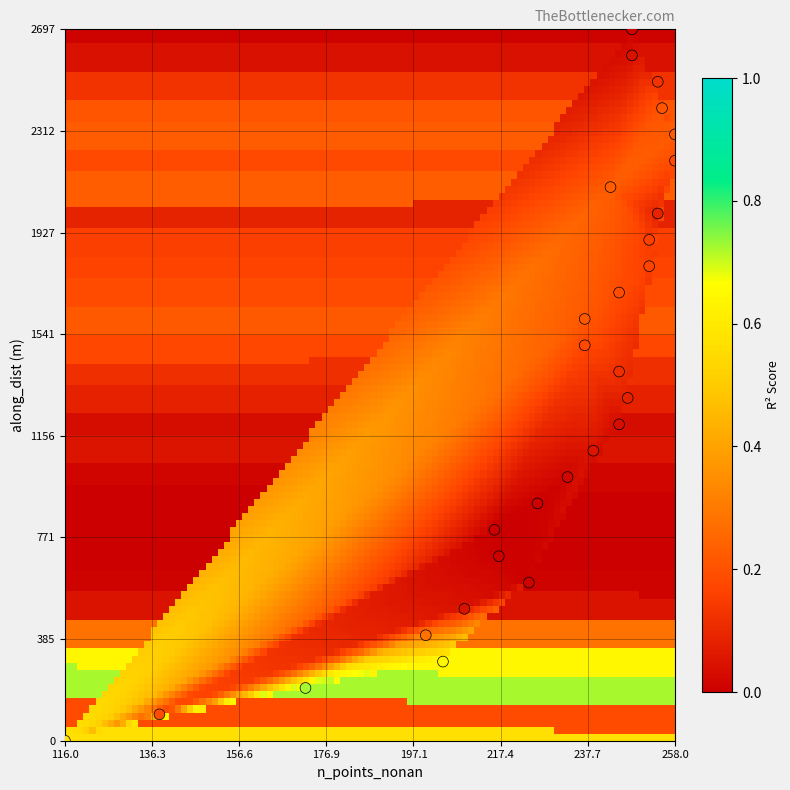

What is the range of Y values (max minus min)?

2697.2